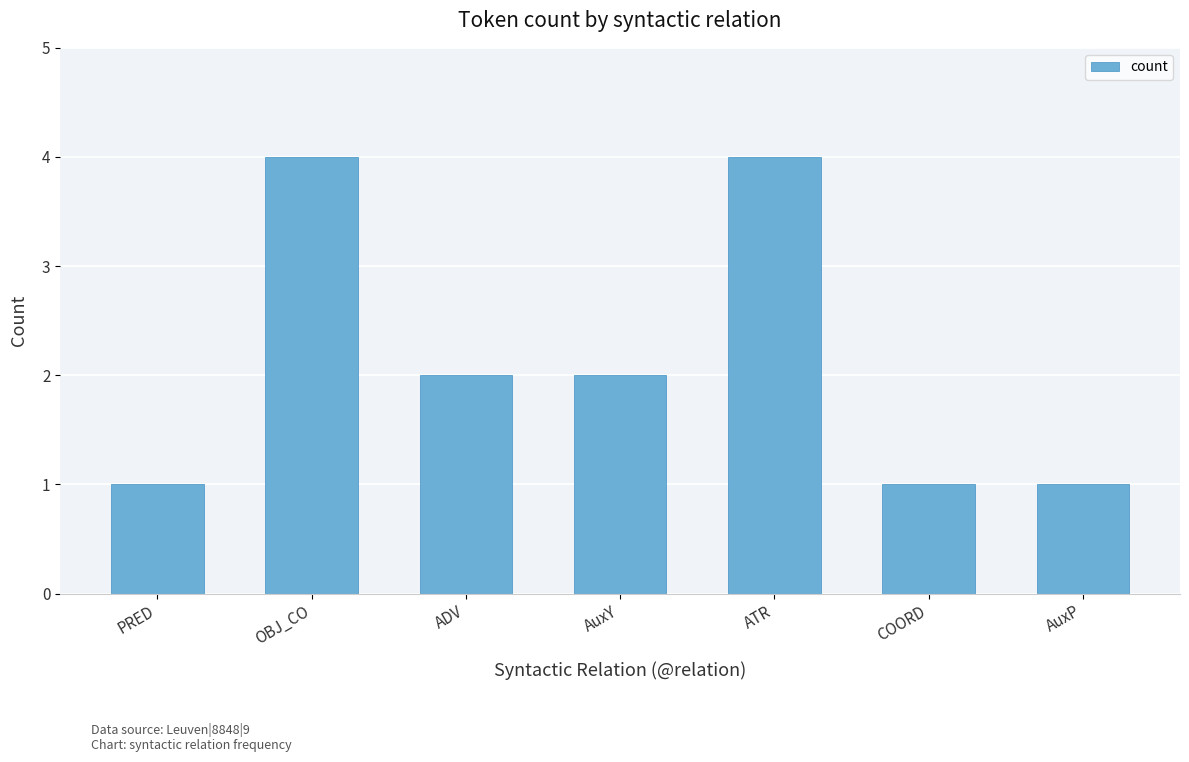

Is it true that the value at AuxP is 1?

True